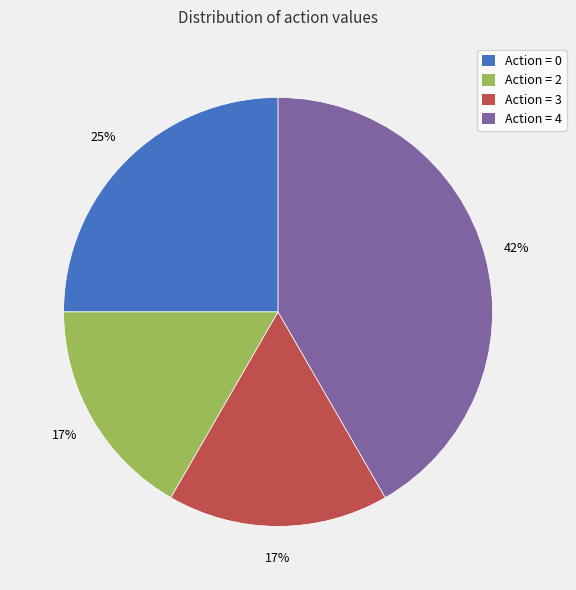

To the nearest percent, what portion does Action = 2 represent?

17%